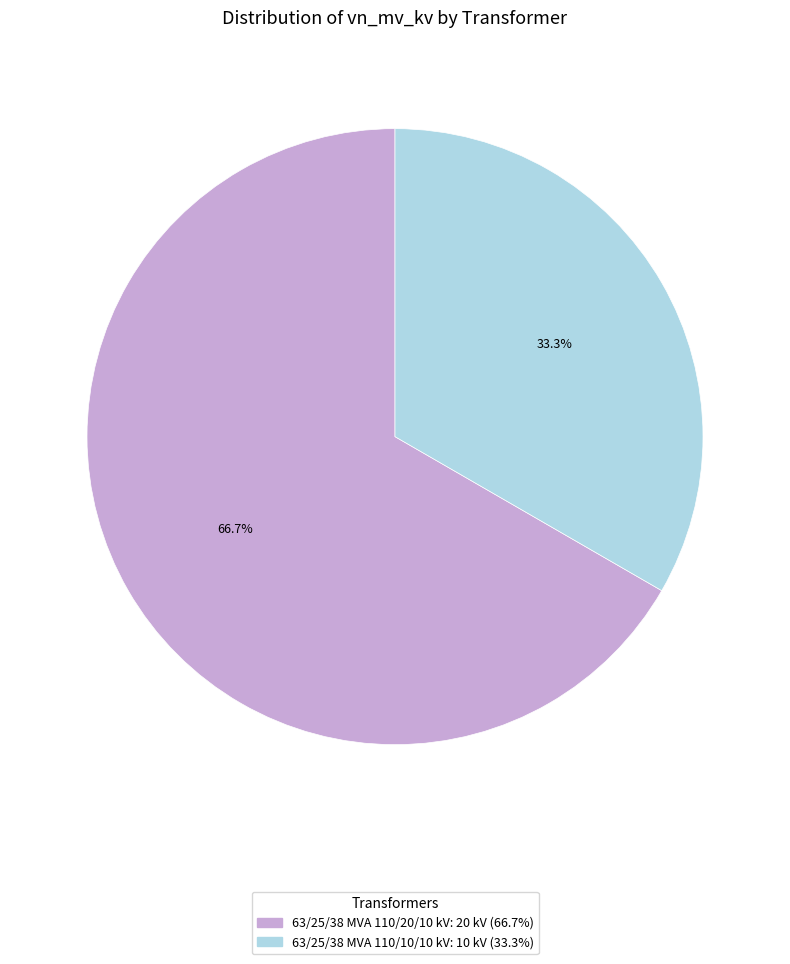

Approximately how many times larger is the value at 63/25/38 MVA 110/20/10 kV compared to 63/25/38 MVA 110/10/10 kV?

2.0